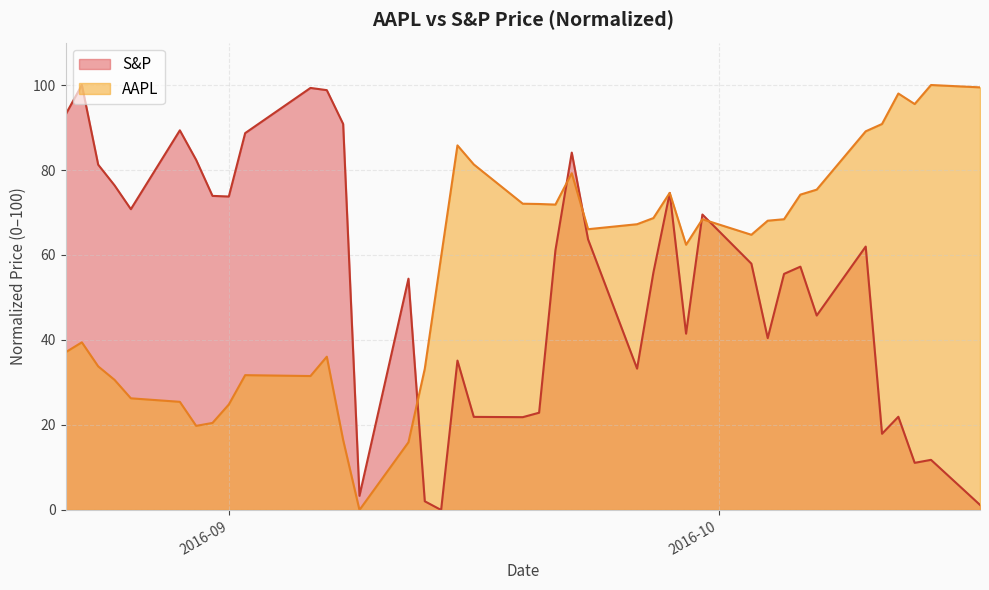

What is the maximum value shown in the chart?

100.0